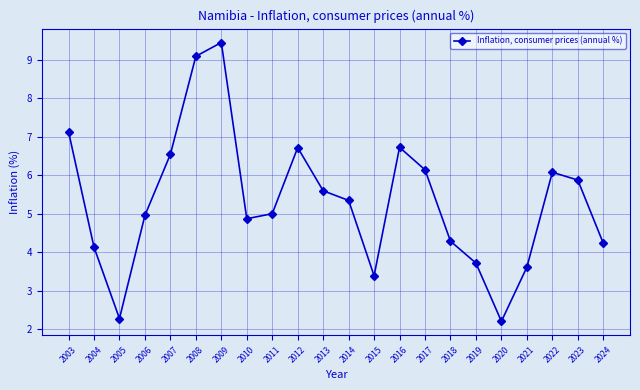

Reading right to left, what are all the values shown in this chart?

4.2	5.9	6.1	3.6	2.2	3.7	4.3	6.1	6.7	3.4	5.4	5.6	6.7	5.0	4.9	9.5	9.1	6.5	5.0	2.3	4.1	7.1